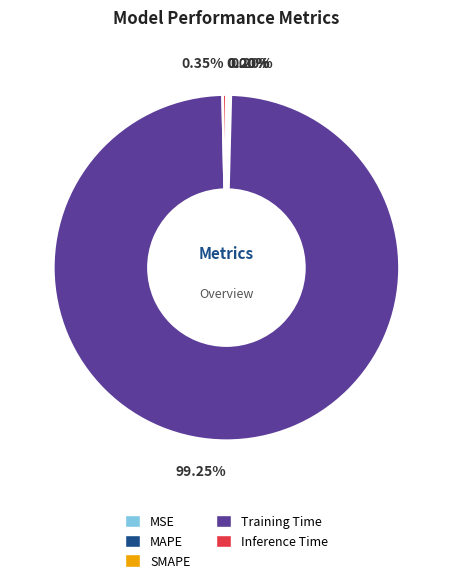

Which slice is the largest?

Training Time